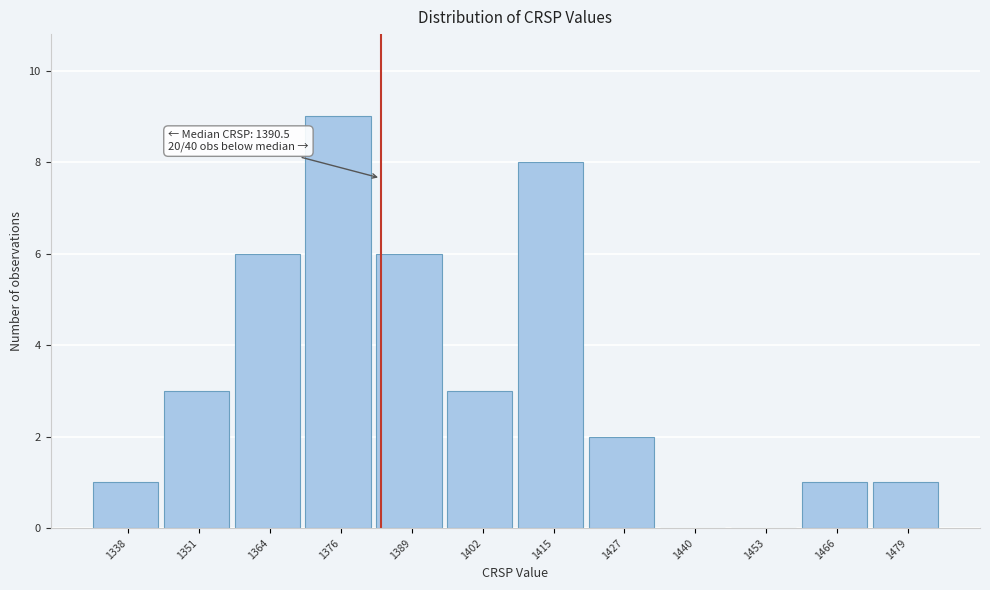

Reading left to right, transcribe all the data shown in this chart.

1338=1	1351=3	1364=6	1376=9	1389=6	1402=3	1415=8	1427=2	1440=0	1453=0	1466=1	1479=1